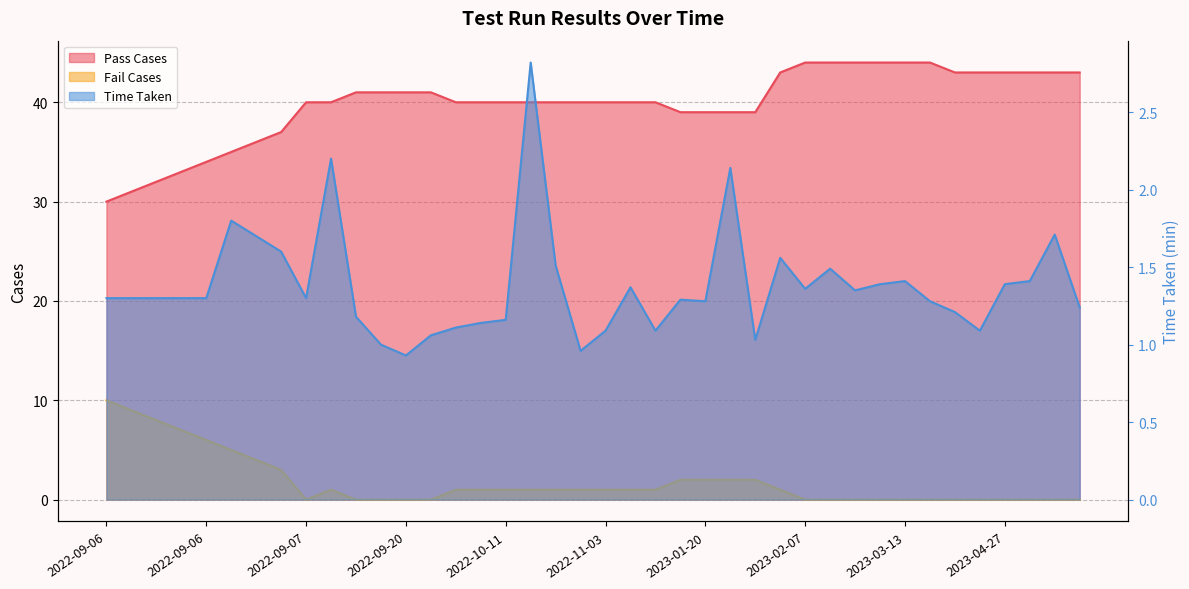

The Time Taken series shows 1.7 at 2023-01-20. True or false?

False